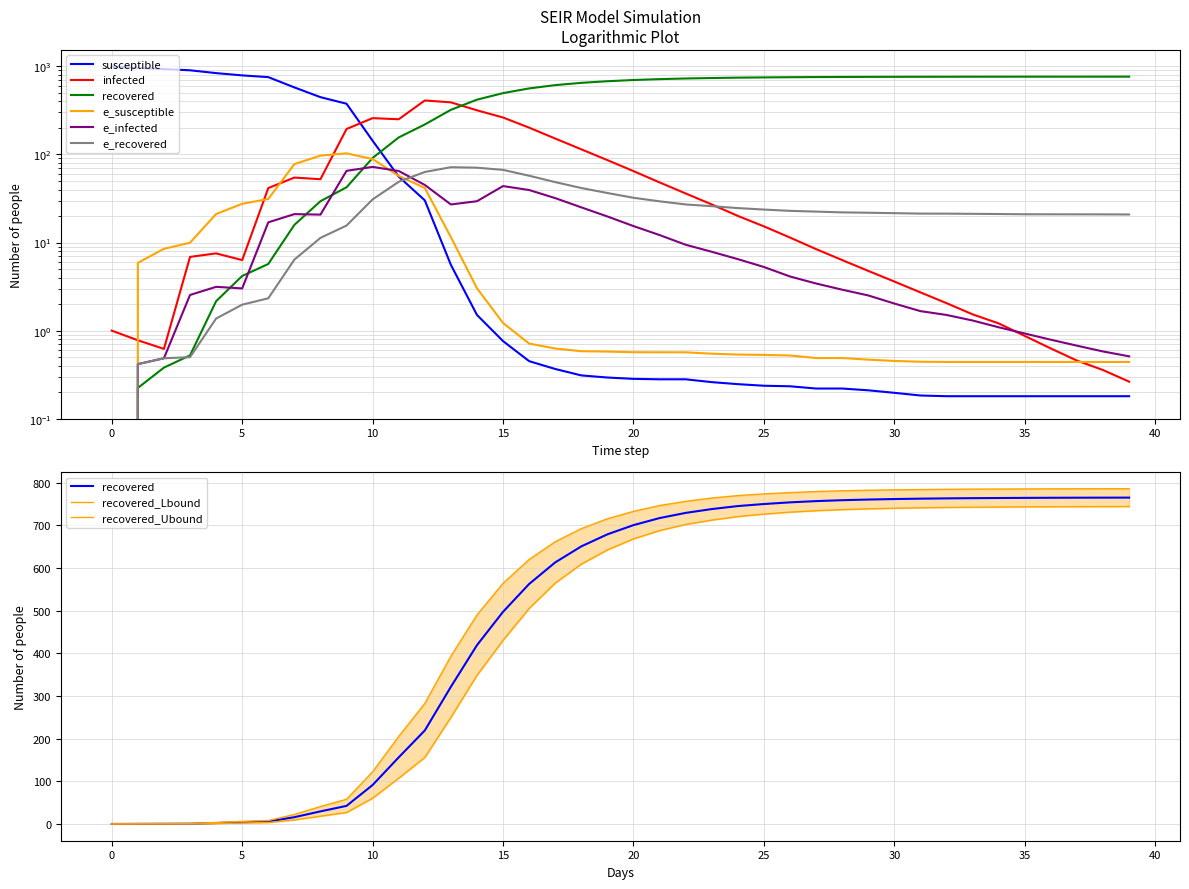

Is this an area chart (filled region under the line)?

No